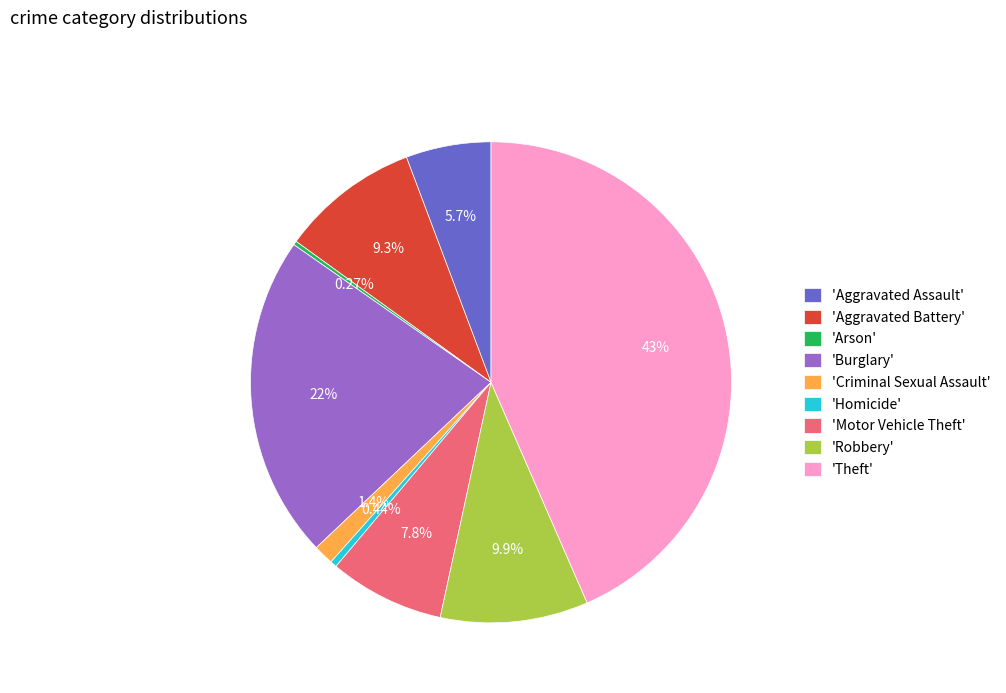

Which category has the biggest portion of the pie?

'Theft'